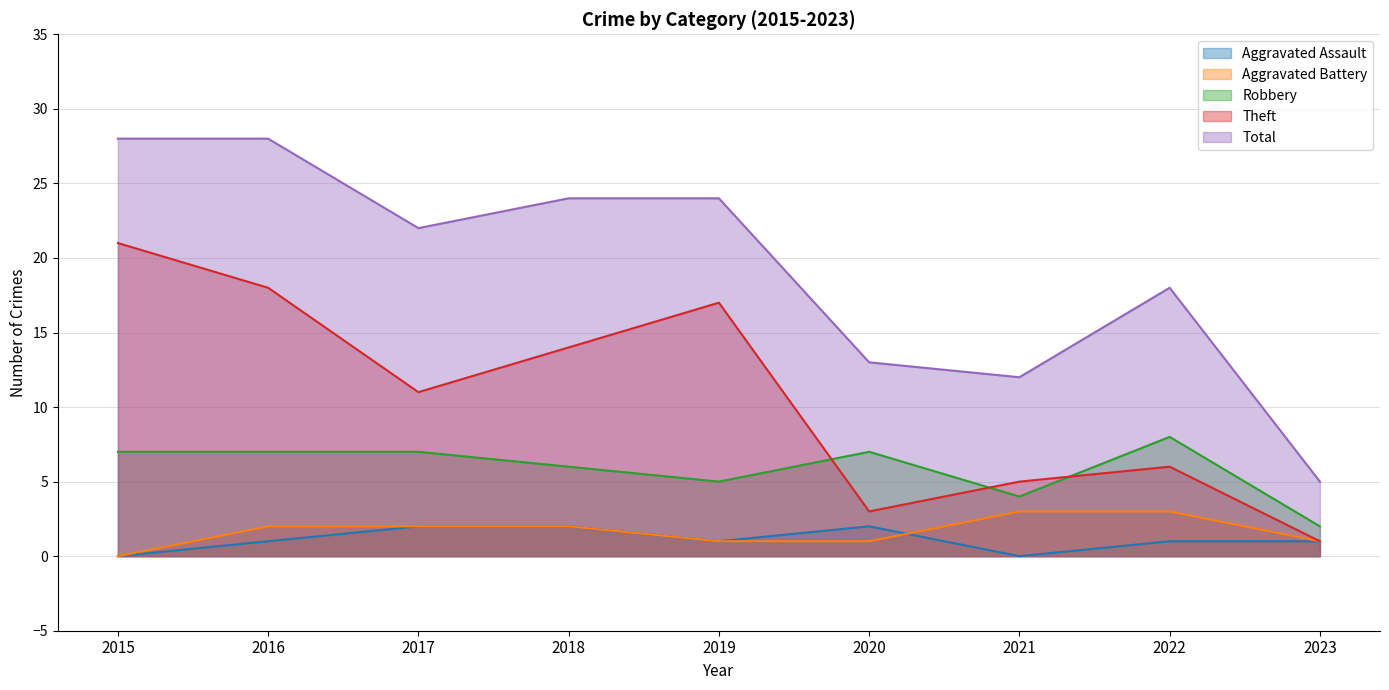

List the series in order of their peak value, highest first.

Total, Theft, Robbery, Aggravated Battery, Aggravated Assault